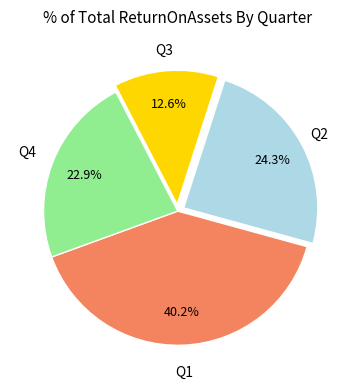

How many slices are in this pie chart?

4